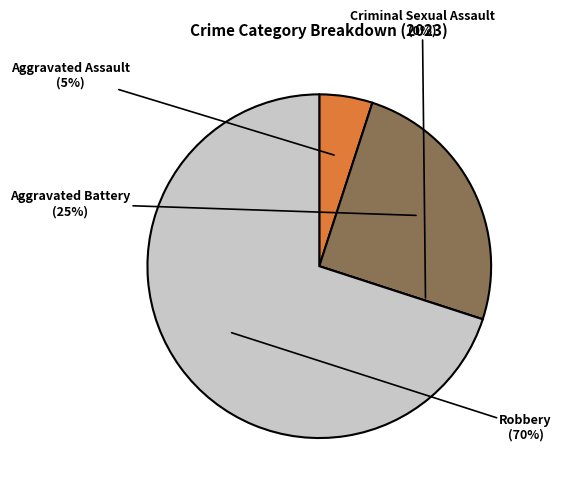

To the nearest percent, what is the difference between the largest and smallest slice percentages?

70%